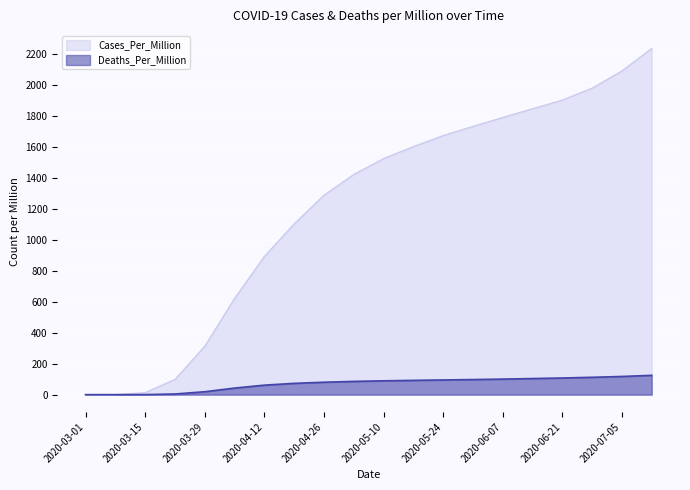

Is it true that Cases_Per_Million equals 892.3 at 2020-04-12?

True